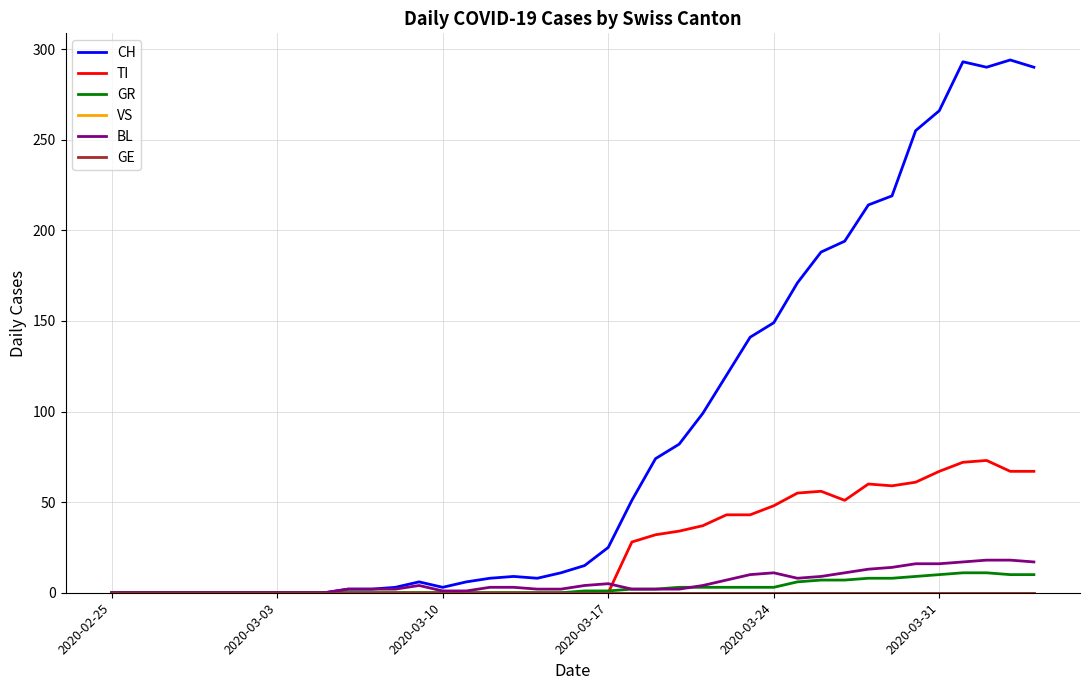

What is the average value of the BL series?

6